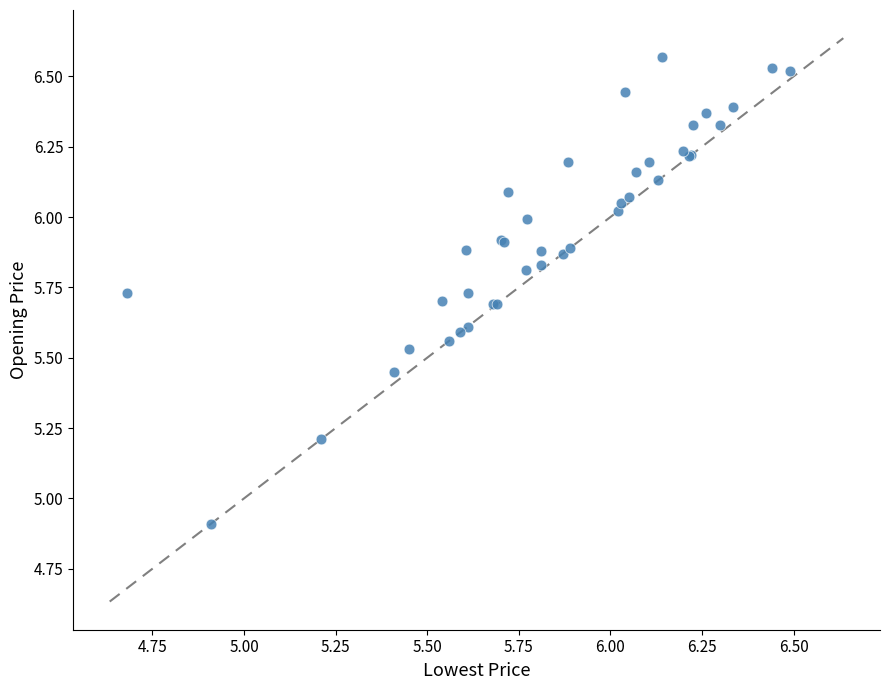

What Y value in the scatter plot is closest to 5?

4.9